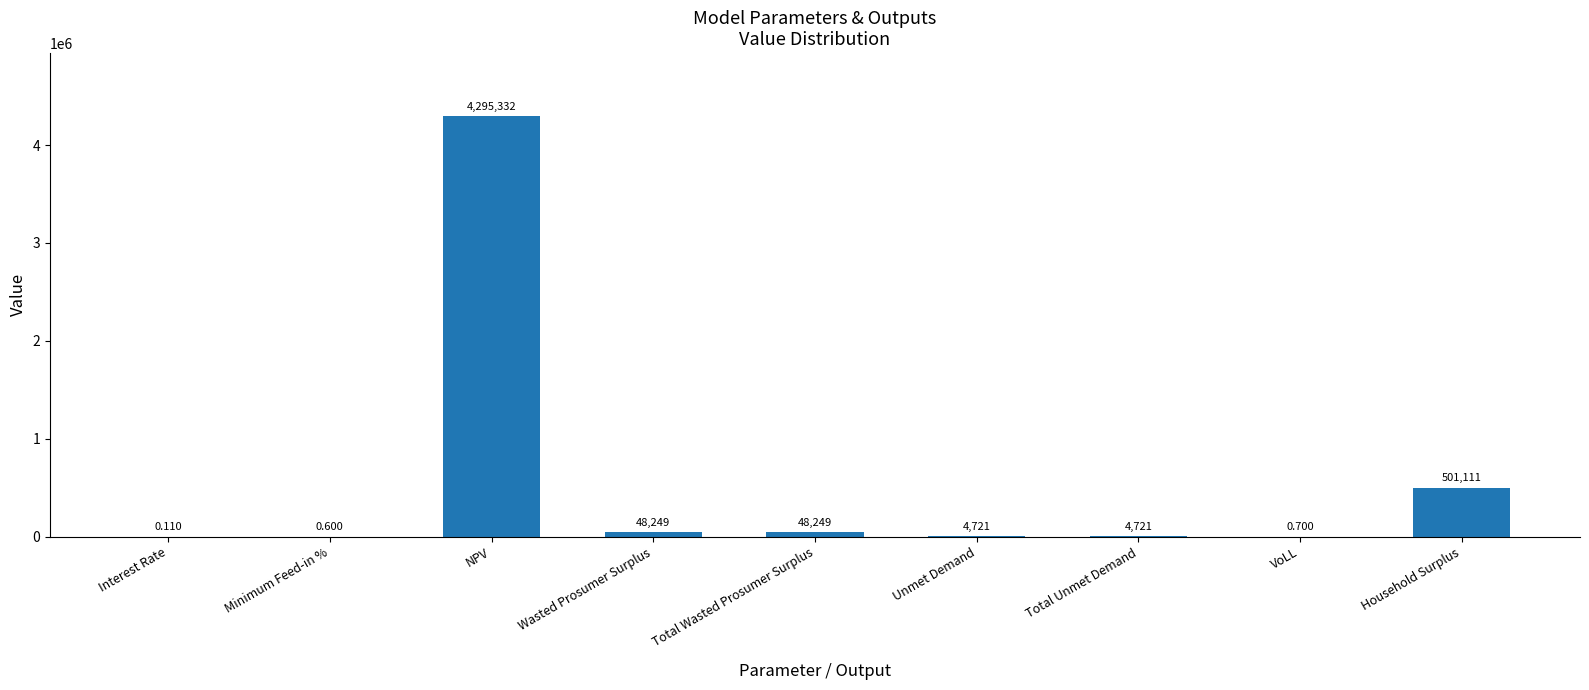

Which label corresponds to the largest value in the chart?

NPV